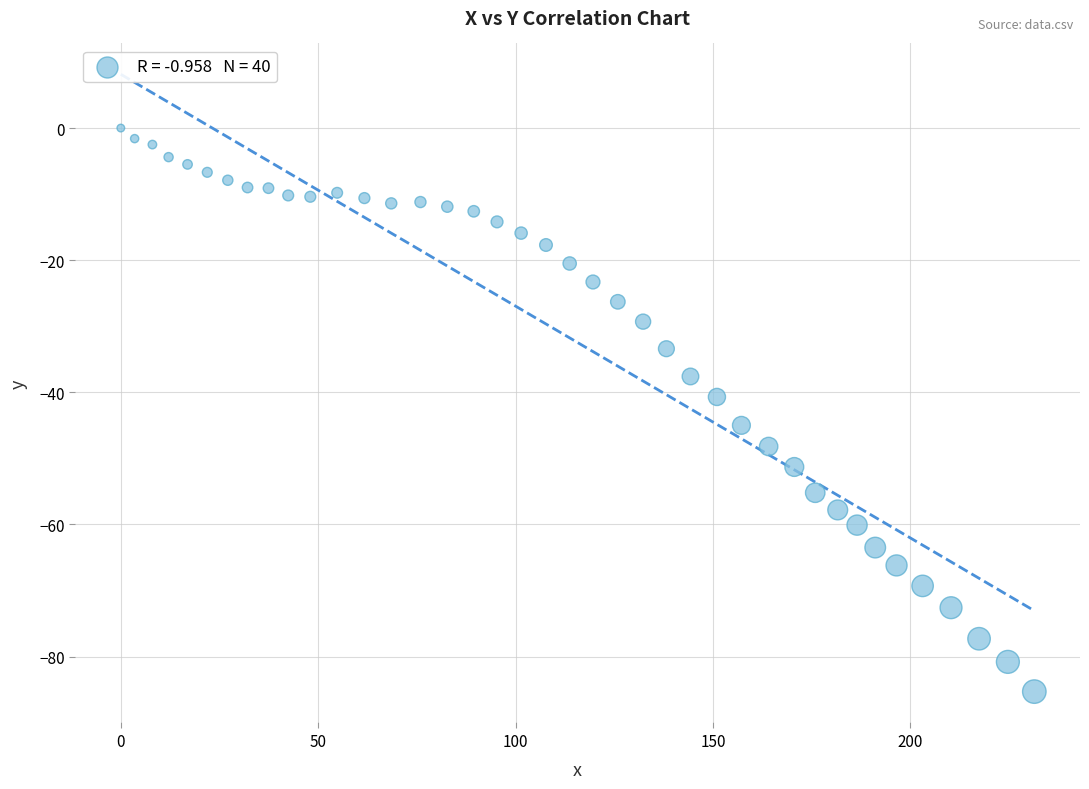

What Y value in the scatter plot is closest to -42?

-40.7